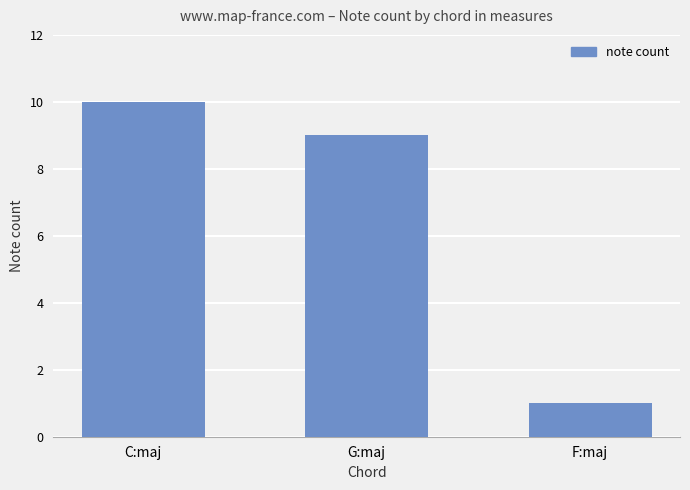

Reading left to right, list all the values displayed in this chart.

10	9	1